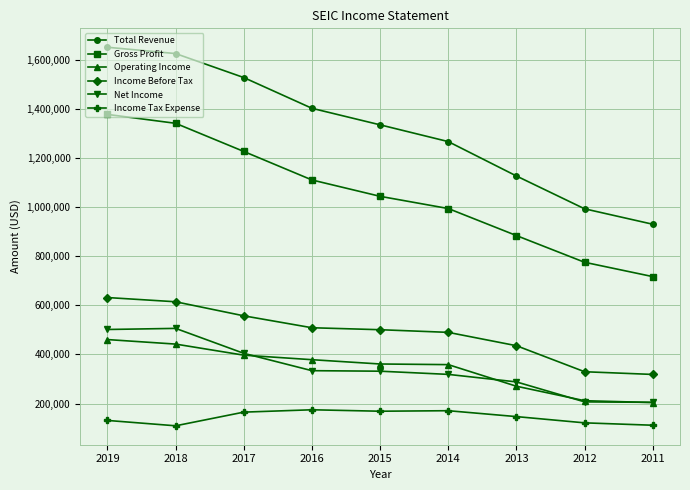

What is the maximum value shown in the chart?

1649900